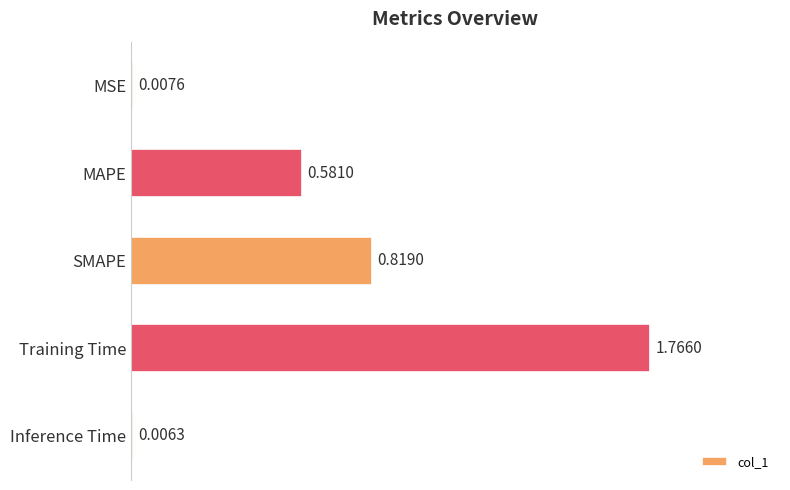

Where is the data nearest to the value 0?

Inference Time